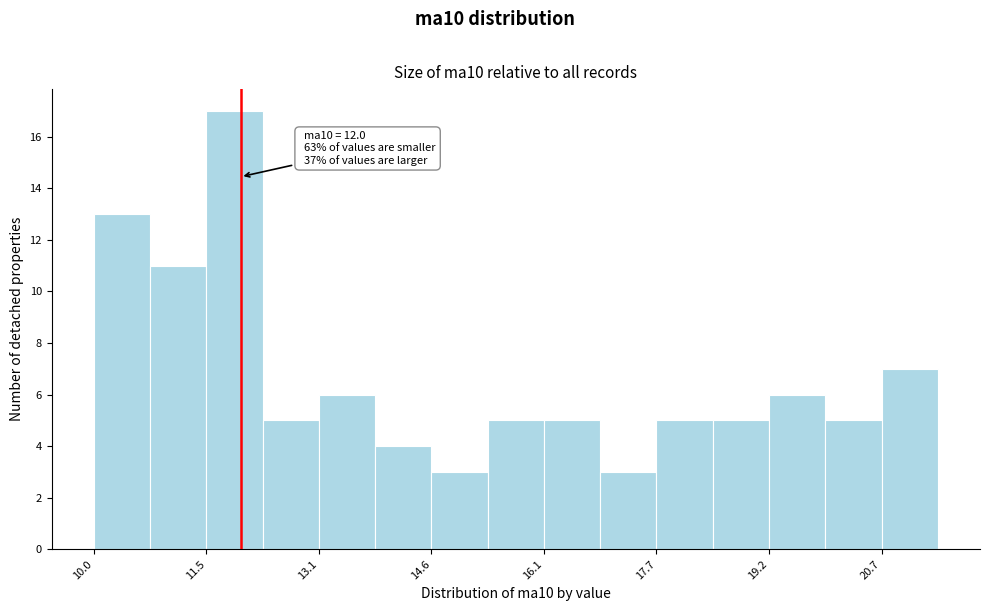

Read against the x-axis, roughly where is the centre of the tallest bar?

12.0